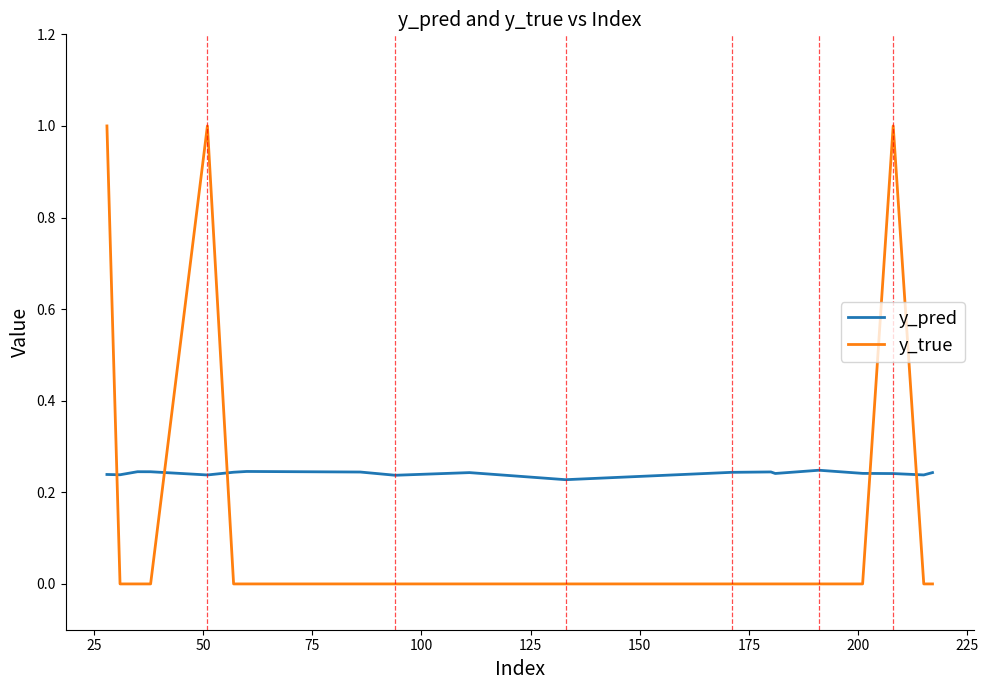

What is the greatest value displayed?

1.0